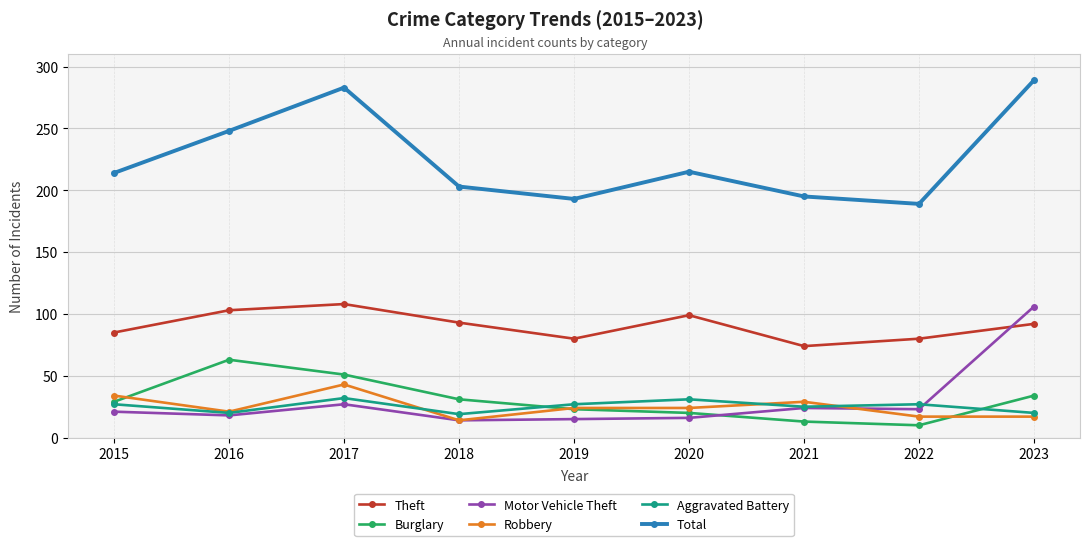

What is the difference between the highest and lowest values at 2022?

179